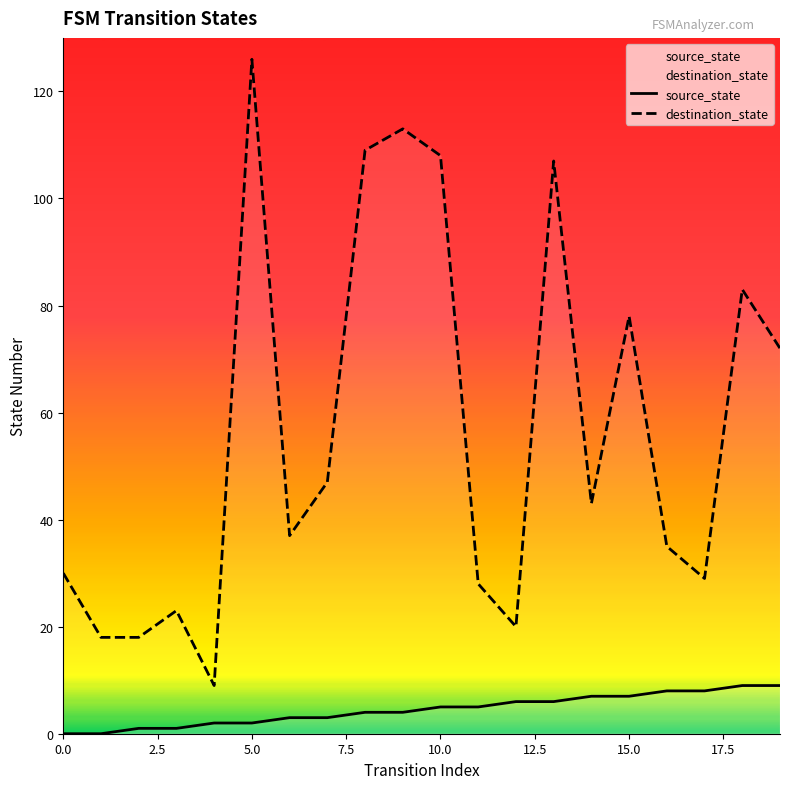

What is the label of the 11th point from the right?

9